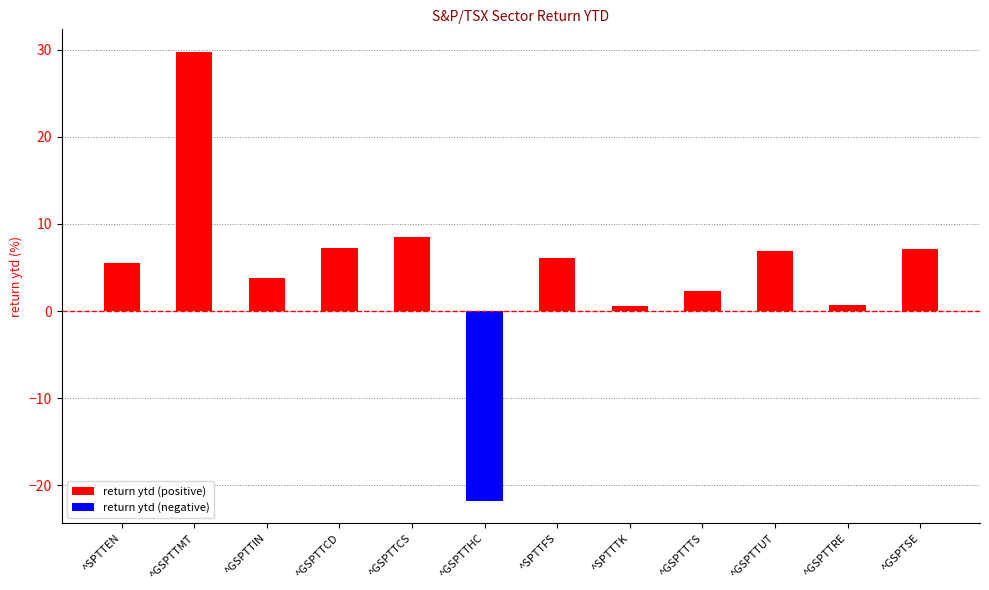

What is the difference between the maximum and minimum values in the return ytd (negative) series?

21.8